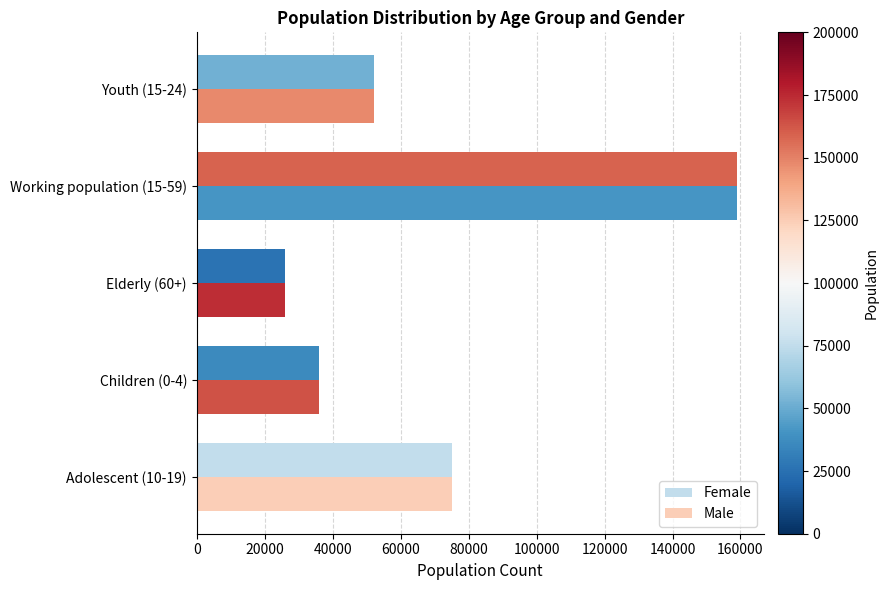

What is the greatest value displayed?

158929